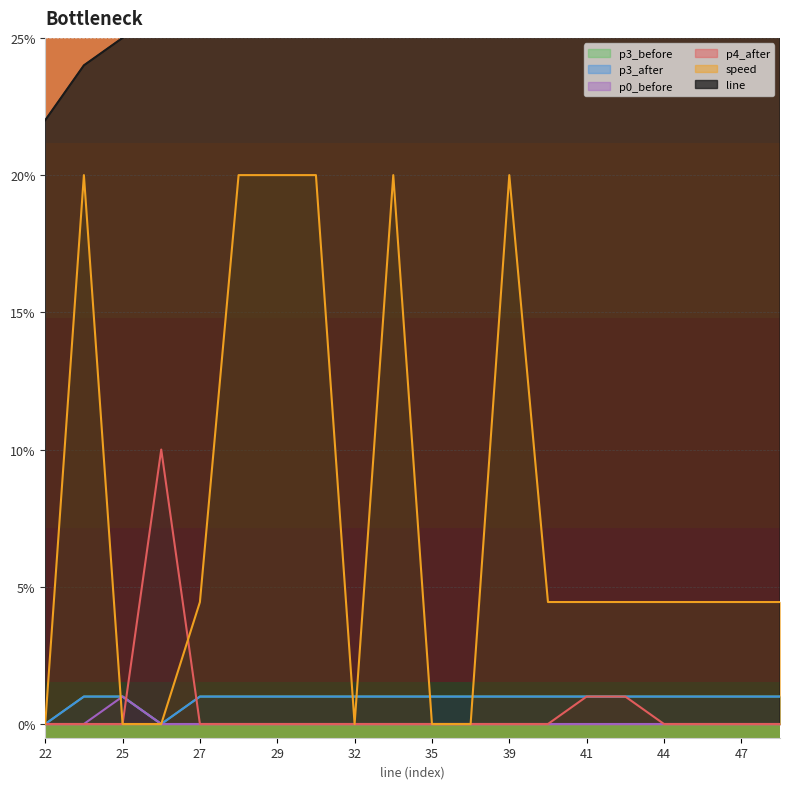

How many data points in speed are above 4?

14